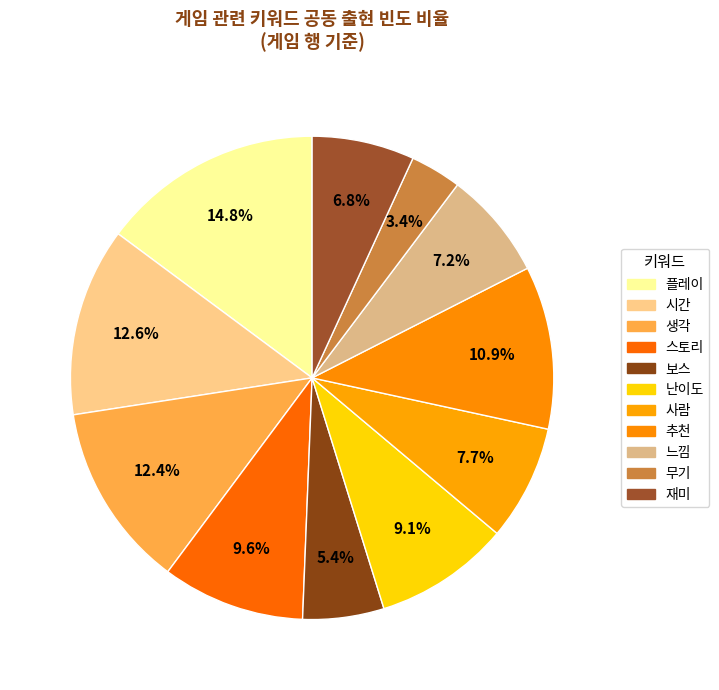

Do 무기 and 시간 together represent more than half of the pie?

No